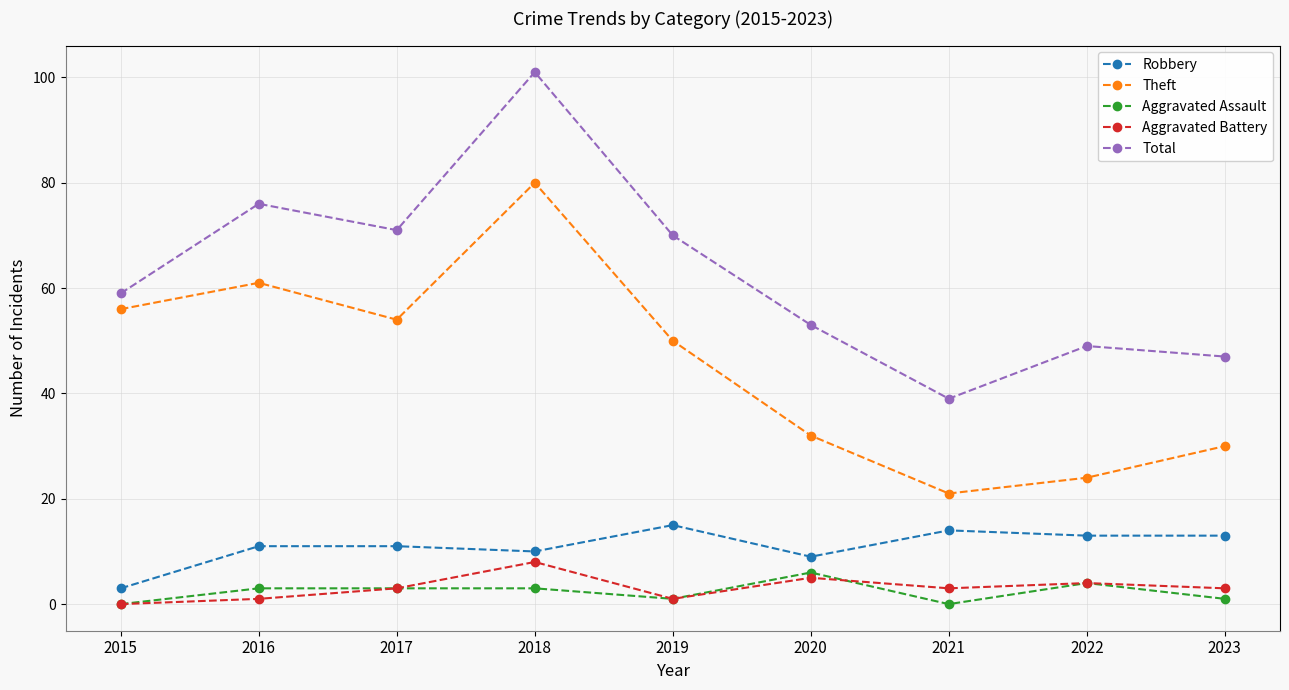

Which label corresponds to the largest value in the chart?

2018